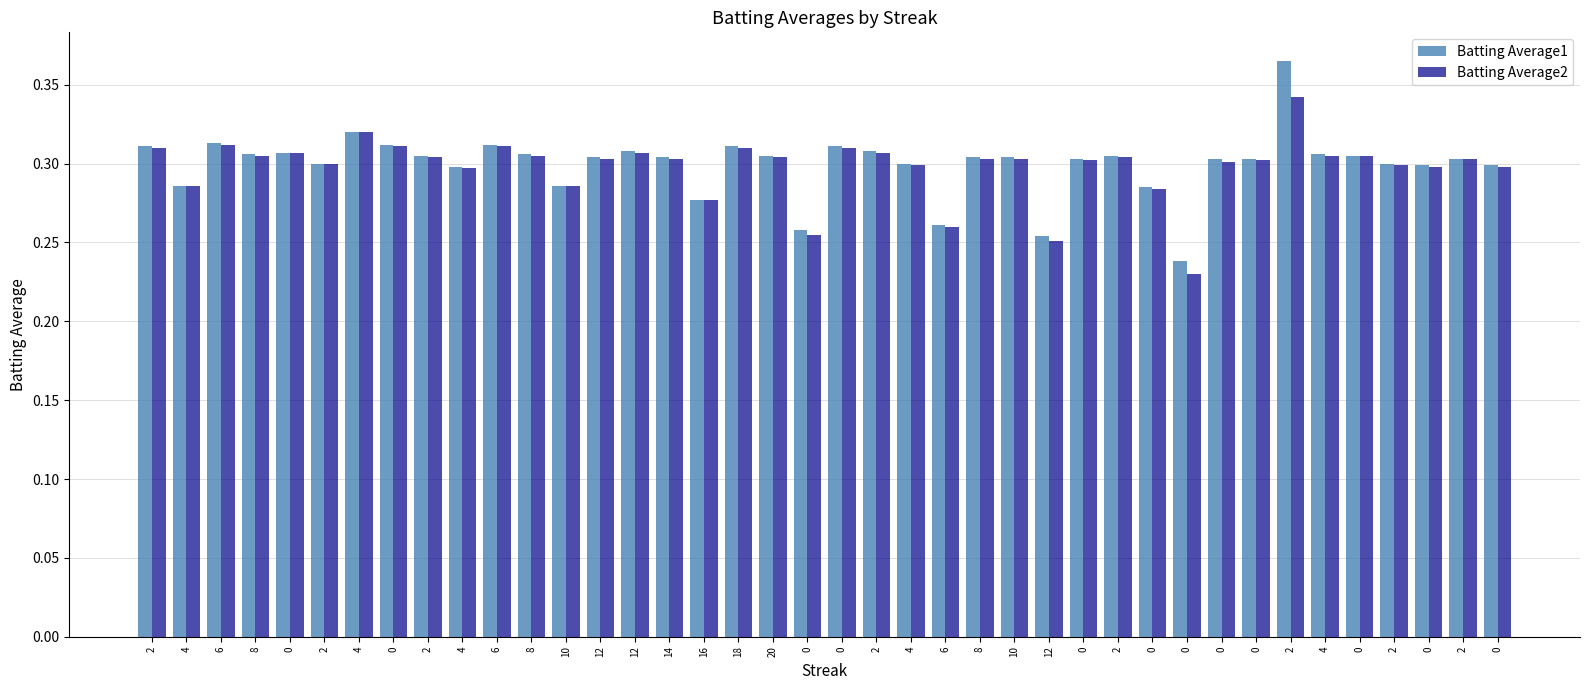

What is the label of the 40th bar from the right?

2